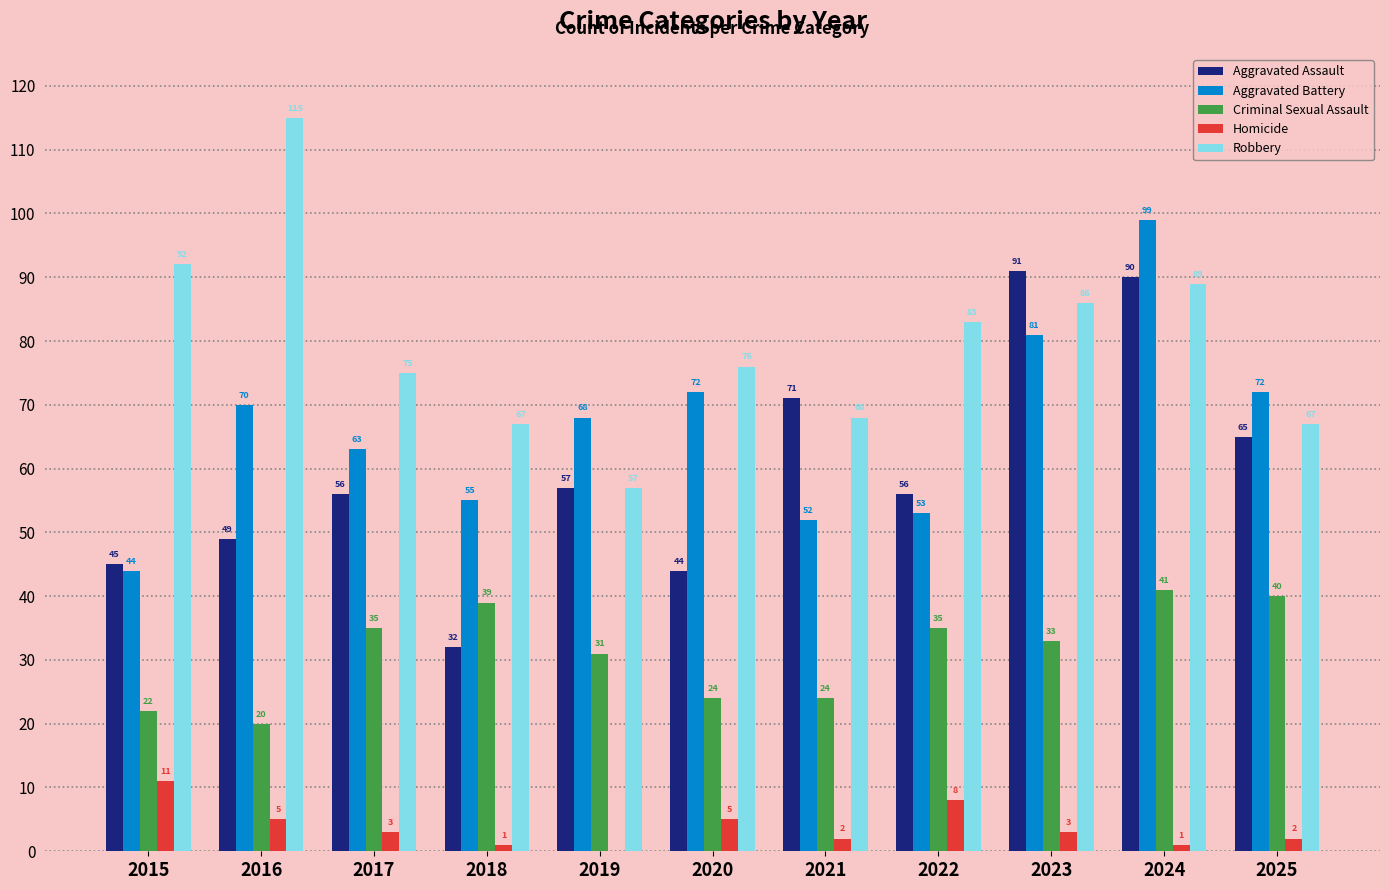

Where does the Homicide series first go above 3?

2015